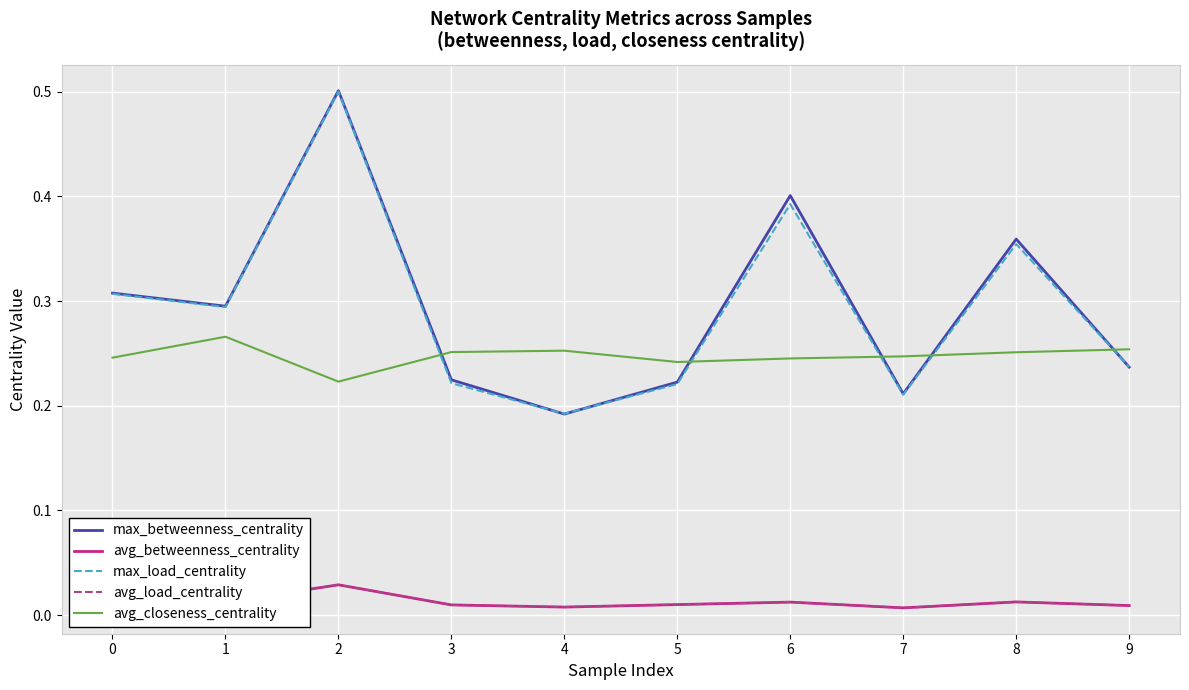

What is the value of the avg_closeness_centrality point at the 10th from the left?

0.3